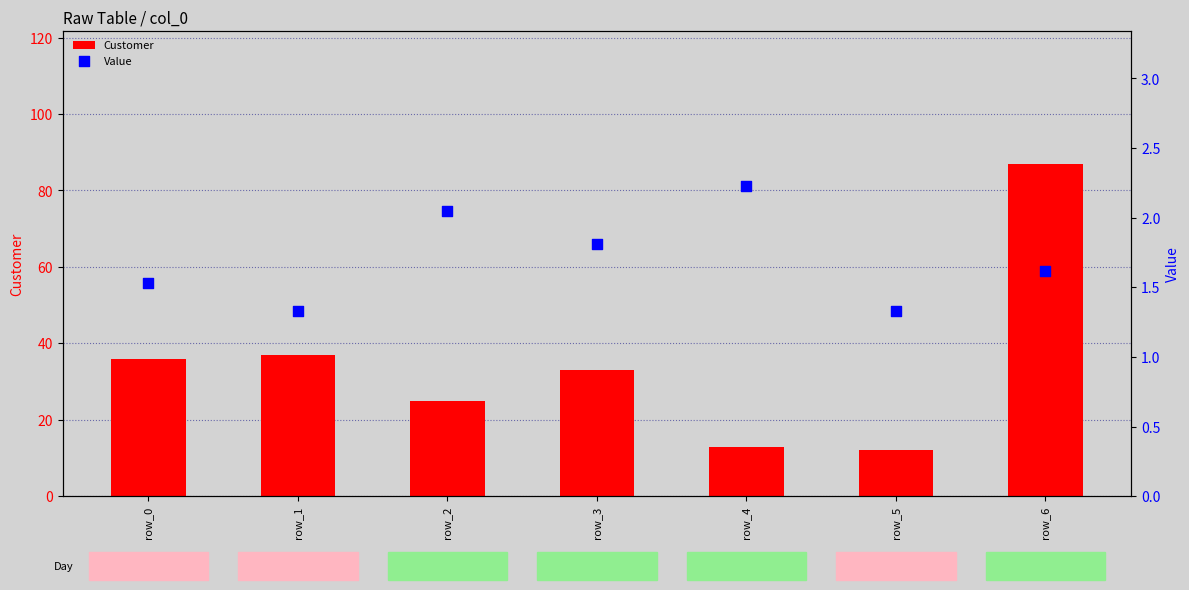

Which series reaches the minimum Y coordinate?

Value